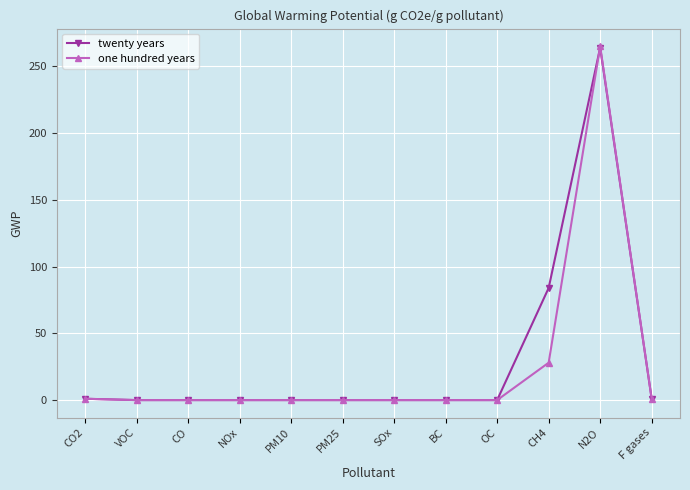

What are all the series names shown in the legend?

twenty years, one hundred years